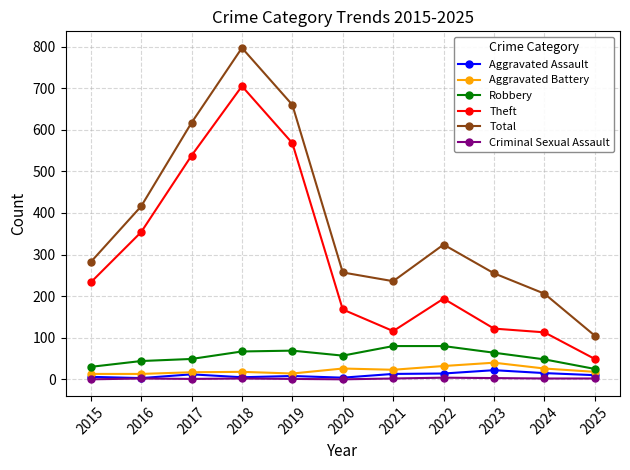

What is the average value of the Criminal Sexual Assault series?

2